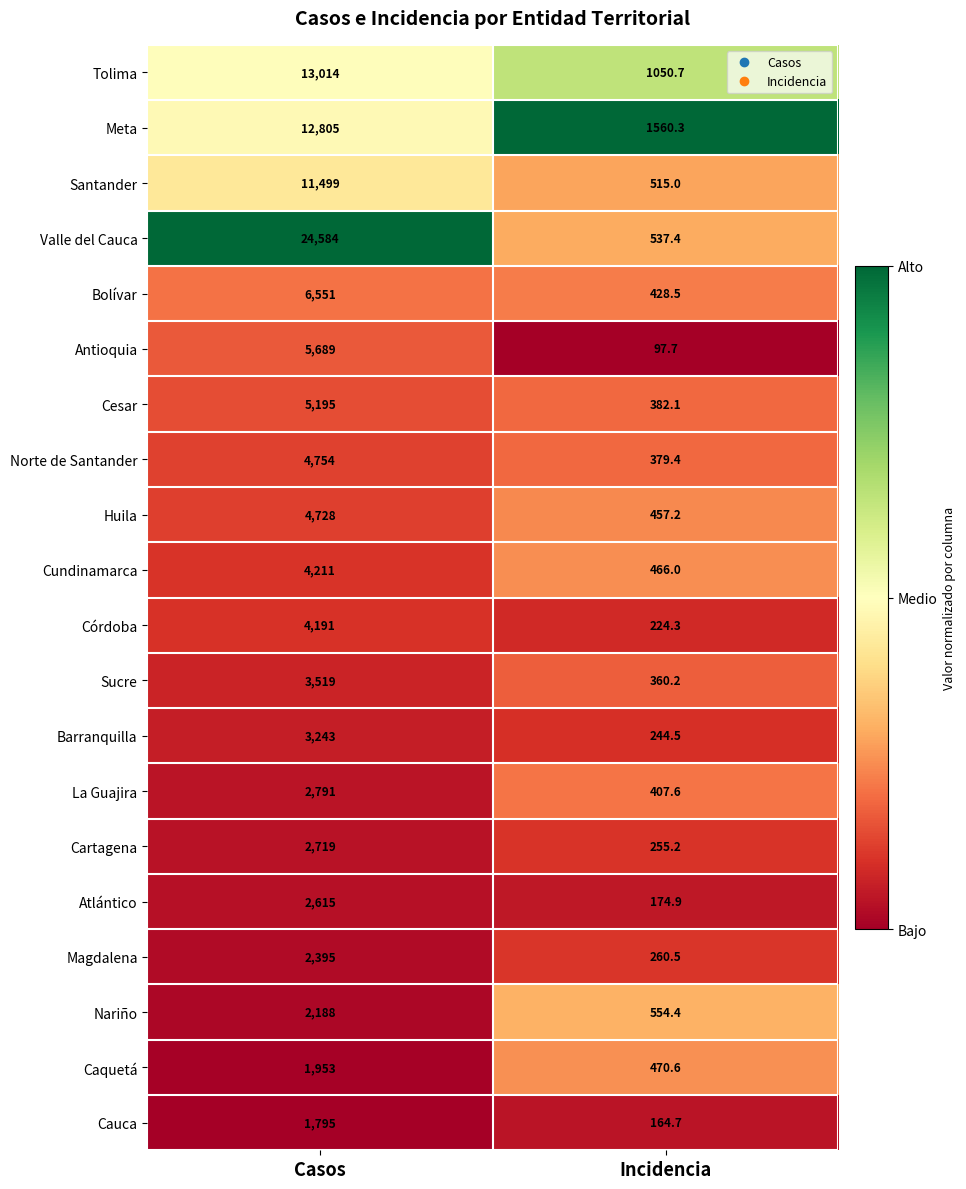

Which label corresponds to the largest value in the chart?

Casos